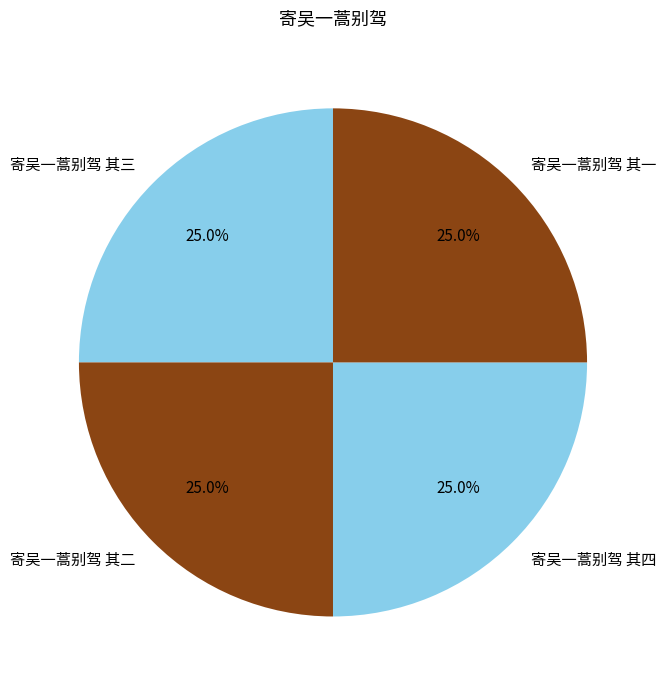

Does any single category account for the majority?

No